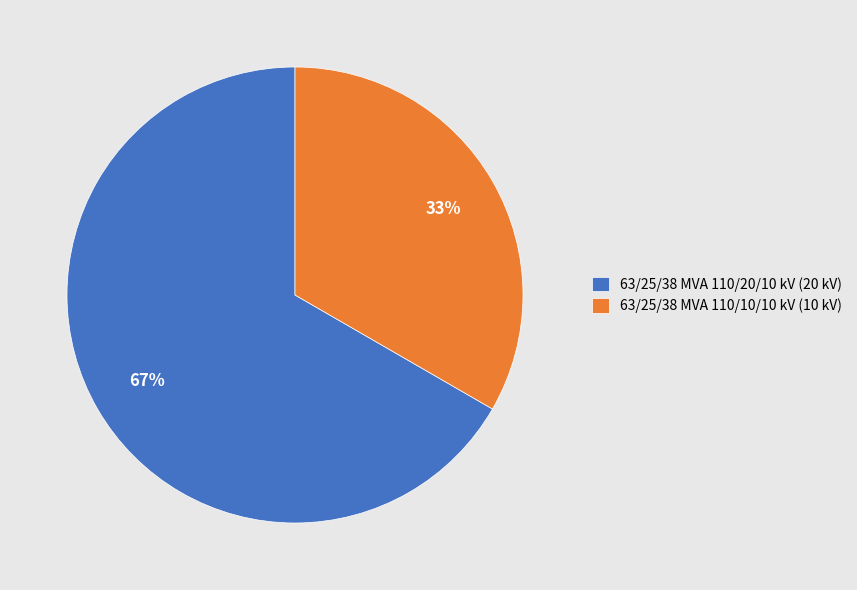

Which slice is the largest?

63/25/38 MVA 110/20/10 kV